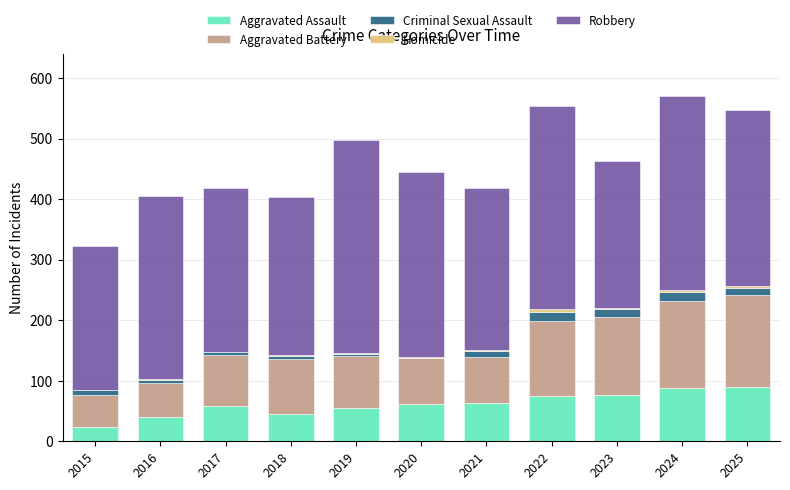

What is the highest value of the Aggravated Assault series?

90